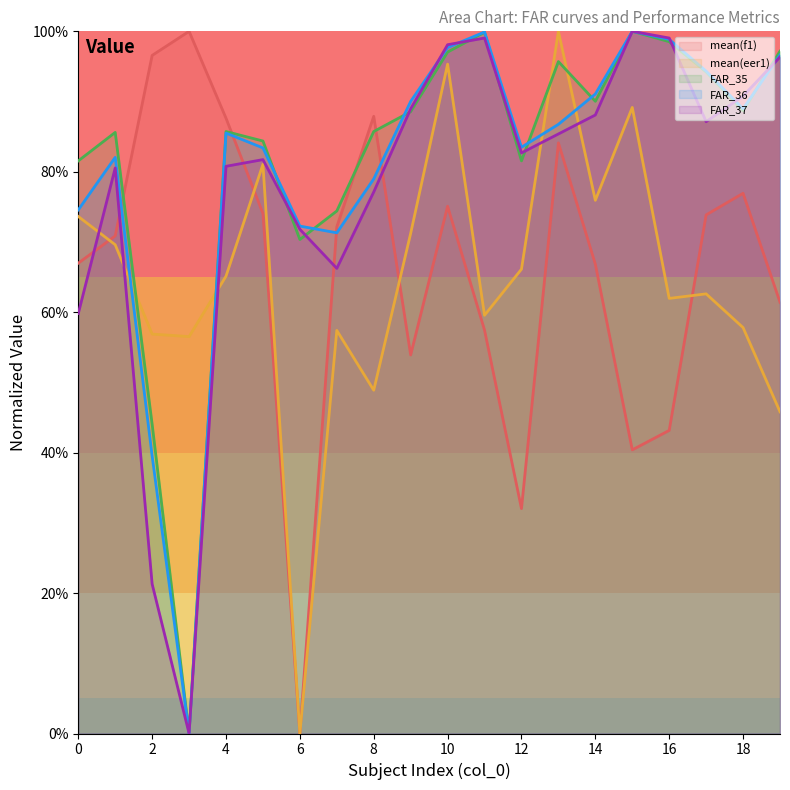

Which series contains the lowest Y value?

mean(f1)